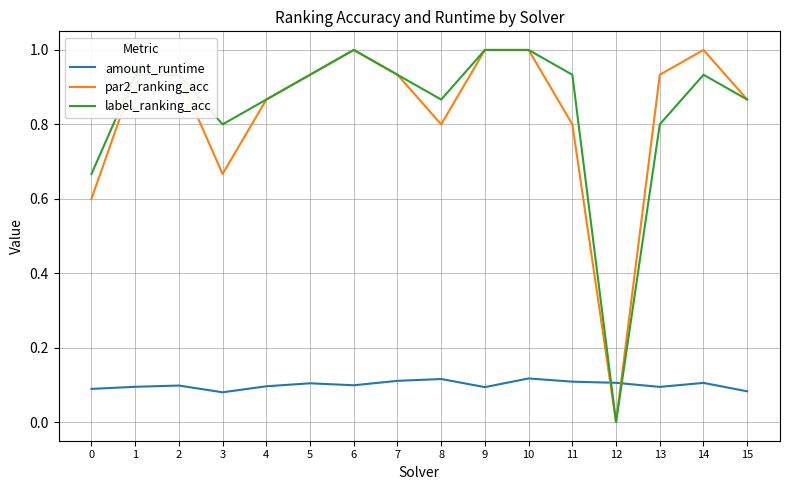

After their last crossing, which series has the higher values: par2_ranking_acc or amount_runtime?

par2_ranking_acc